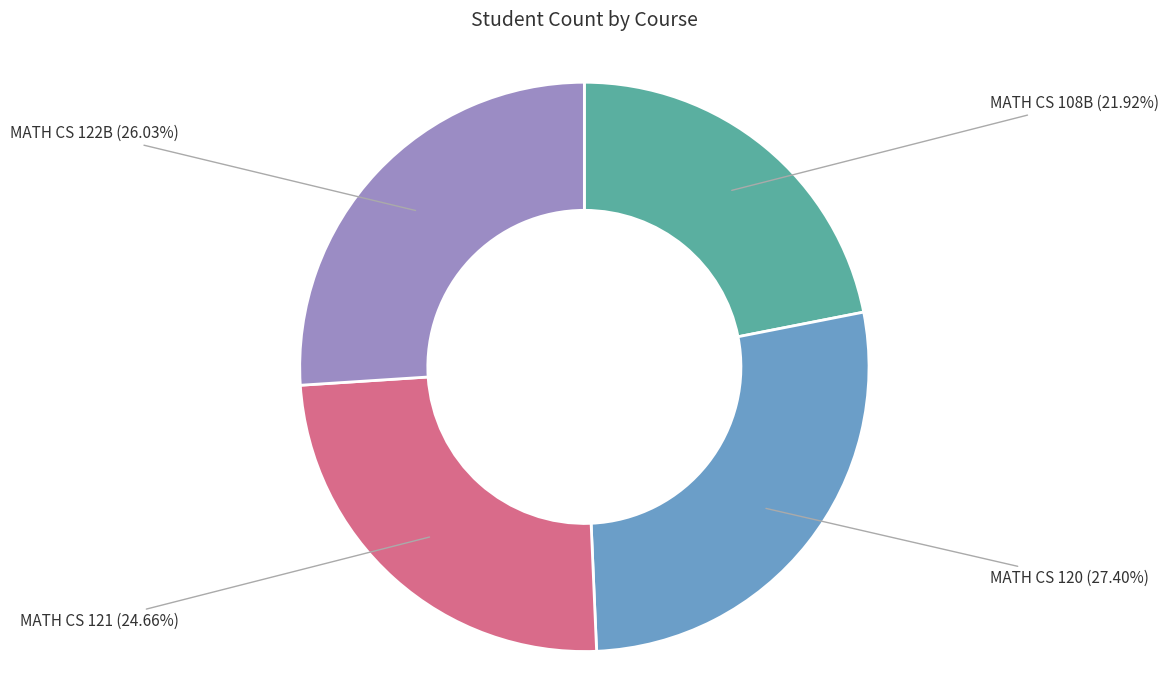

What is the total percentage of MATH CS 122B and MATH CS 121?

50.7%